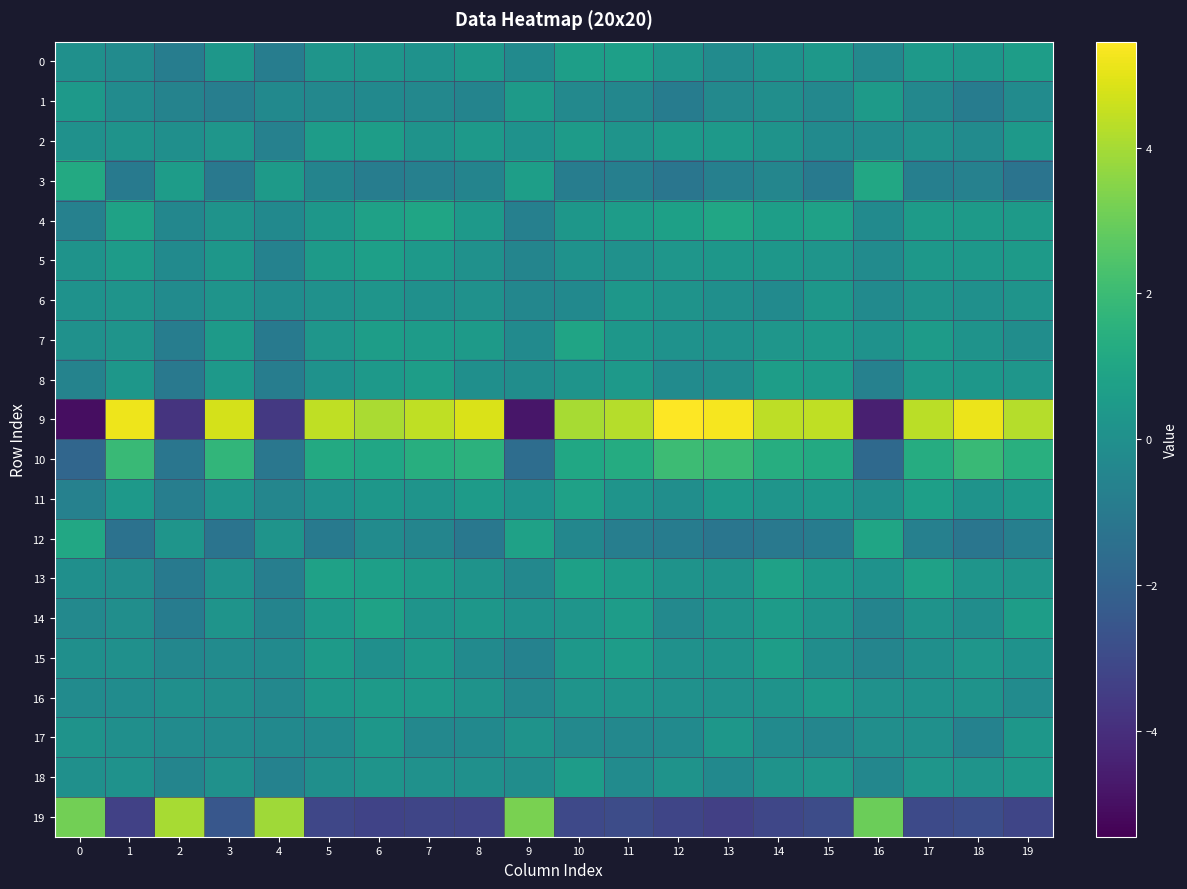

At which category is the sum across all series the highest?

6